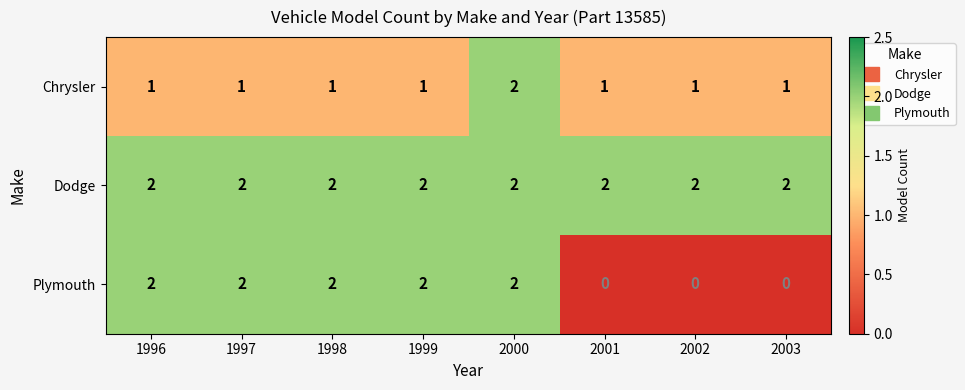

Reading left to right, extract all data points from this chart.

Chrysler: 1	1	1	1	2	1	1	1
Dodge: 2	2	2	2	2	2	2	2
Plymouth: 2	2	2	2	2	0	0	0